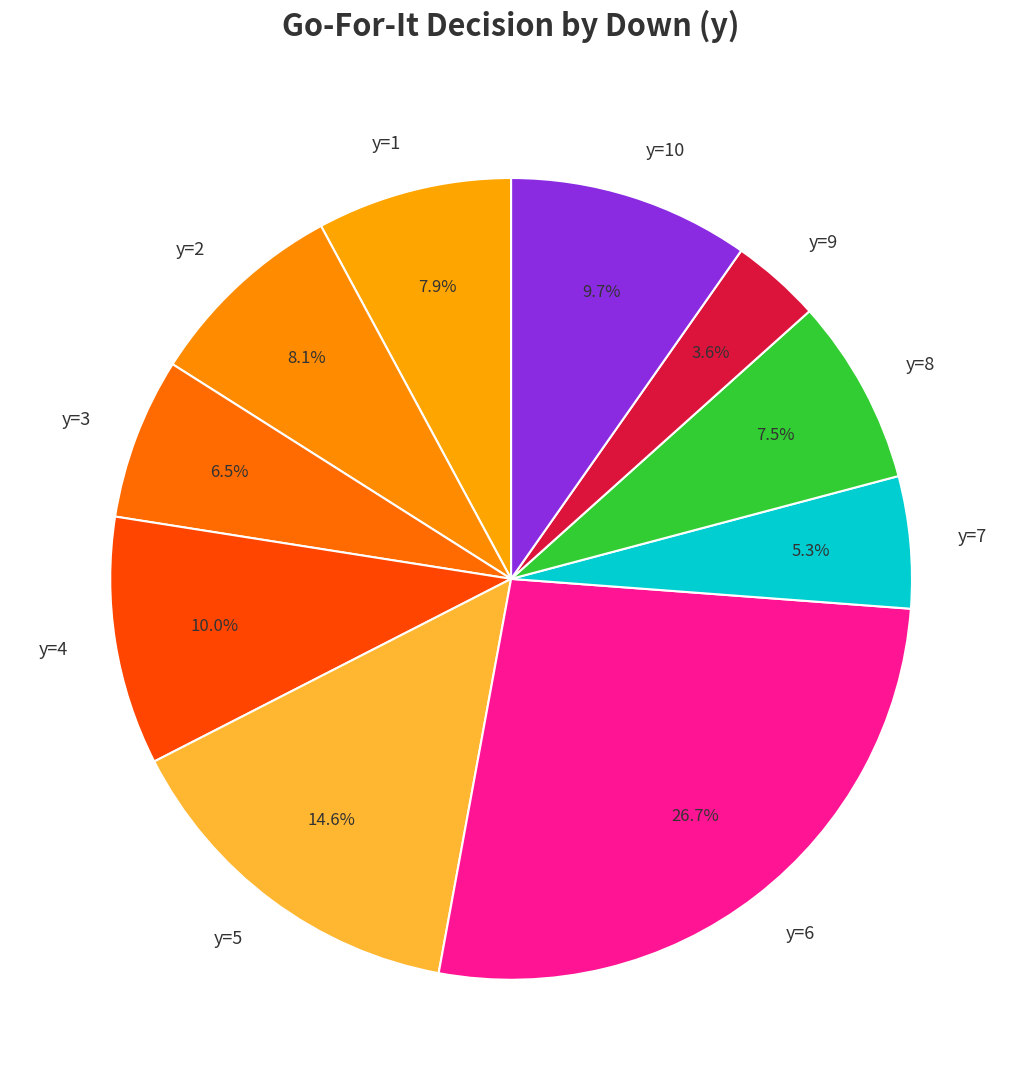

Which slice is the largest?

y=6